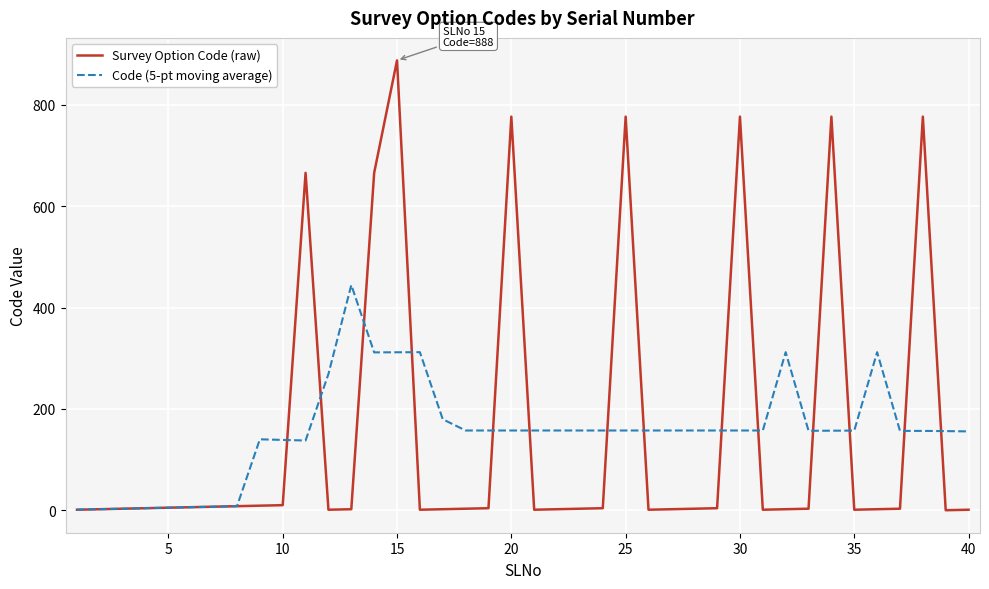

Rank the series by their maximum value, from highest to lowest.

Survey Option Code (raw), Code (5-pt moving average)